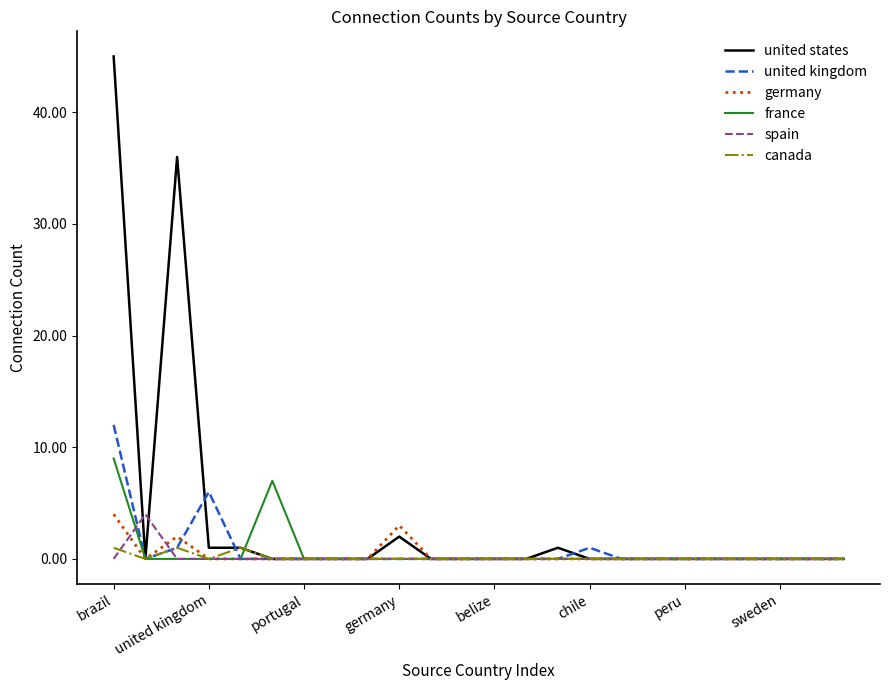

Which series has the largest range (max minus min)?

united states